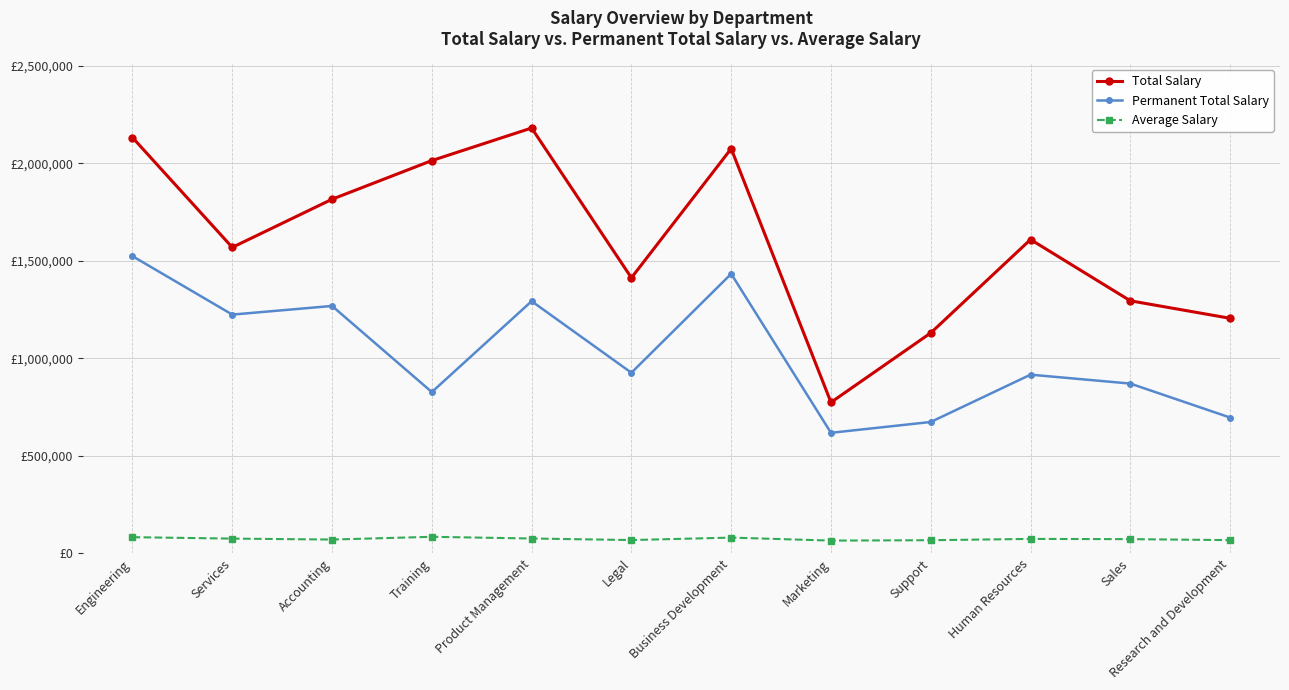

What is the sum of the Permanent Total Salary values at Product Management and Sales?

2161759.4